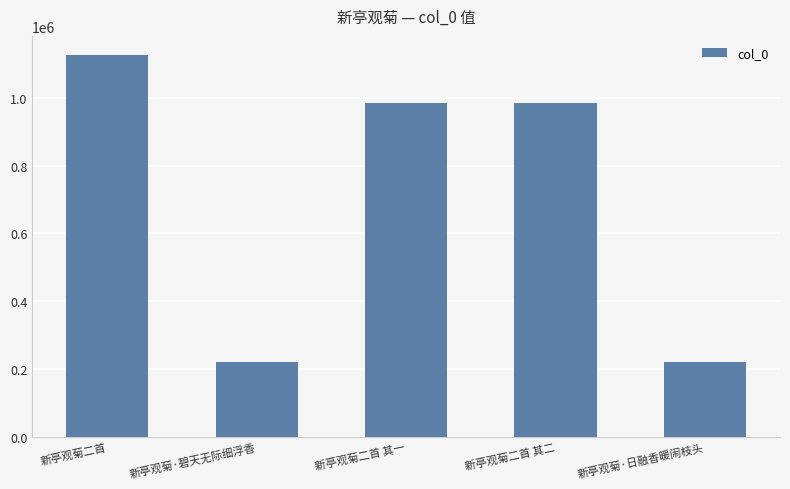

What is the label of the 4th bar from the left?

新亭观菊二首 其二